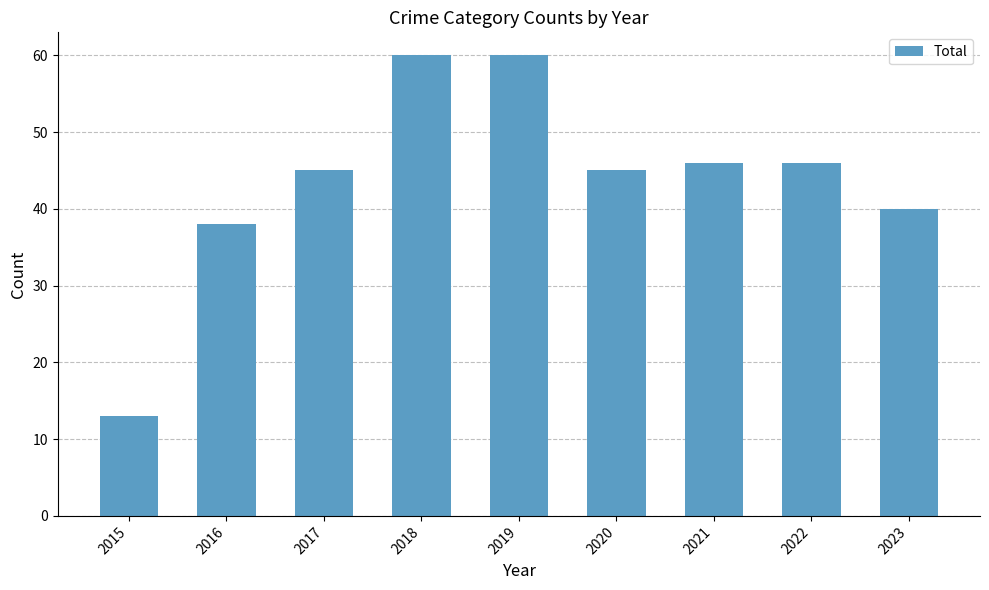

What is the ratio of the value at 2020 to the value at 2021?

1.0